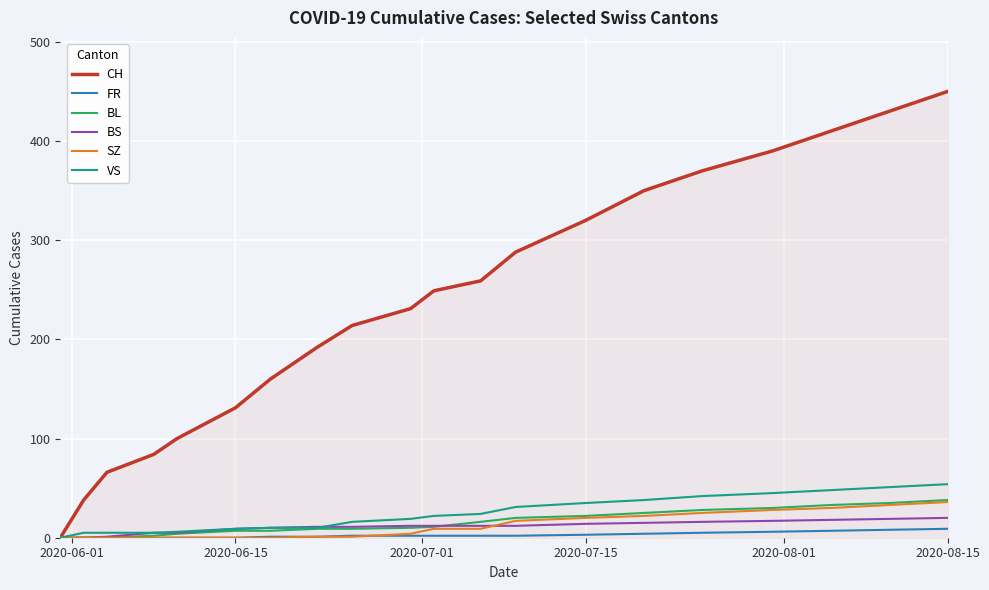

Which series has the largest range (max minus min)?

CH